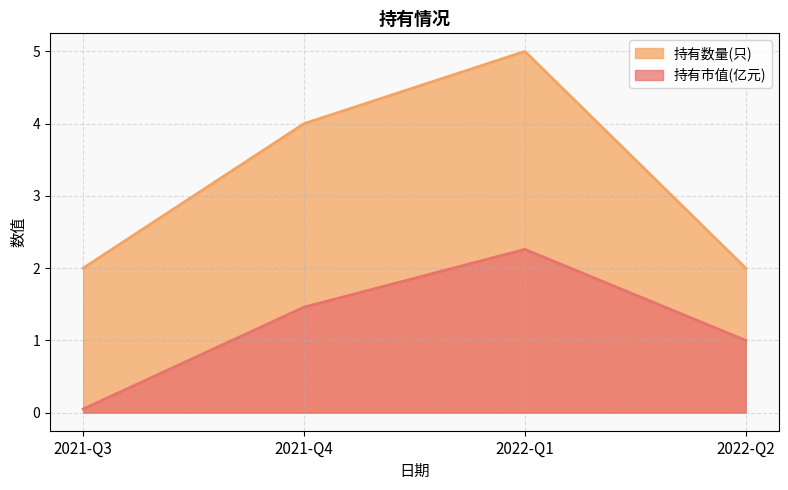

At which label is 持有数量(只) closest to 3?

2021-Q3